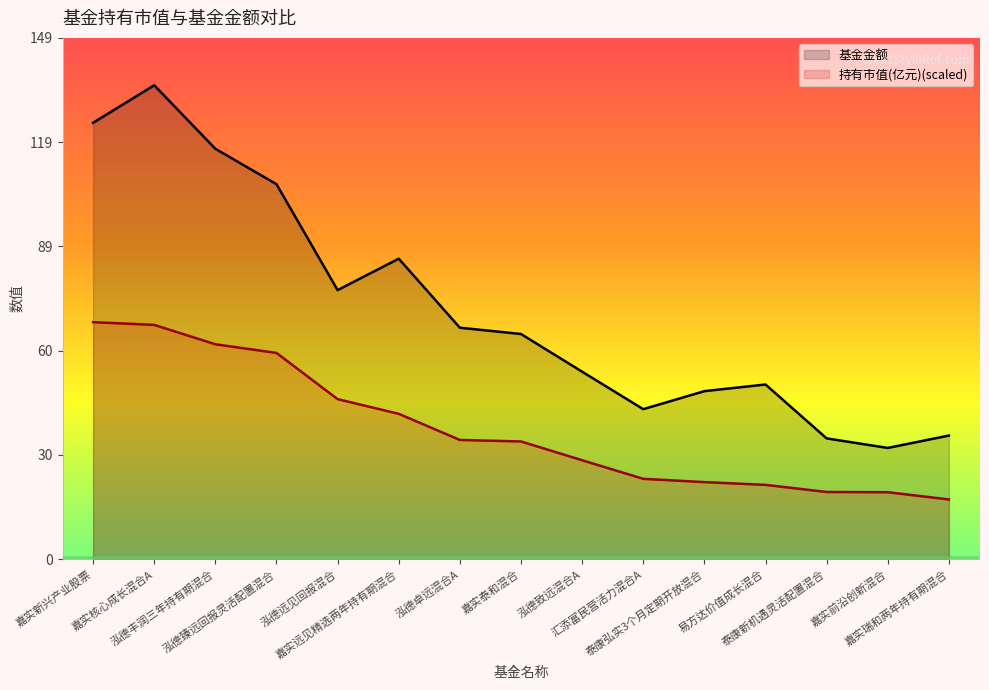

Rank the series at 嘉实前沿创新混合 from lowest to highest value.

持有市值(亿元), 基金金额